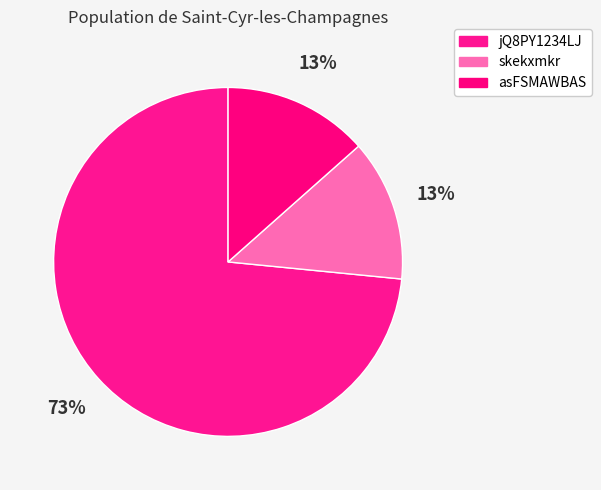

The asFSMAWBAS slice represents 4% of the pie. True or false?

False